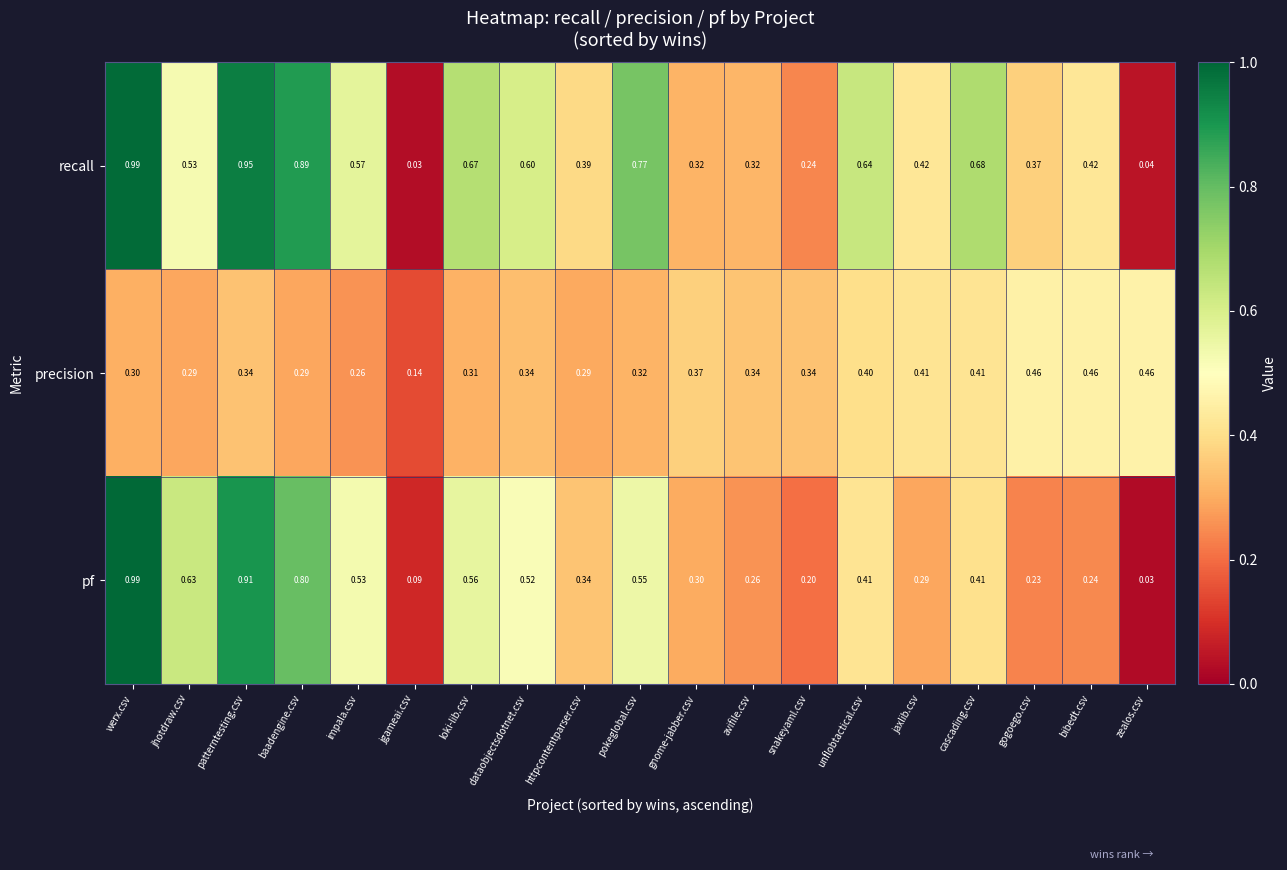

At patterntesting.csv, list the series in order from largest to smallest.

recall, pf, precision